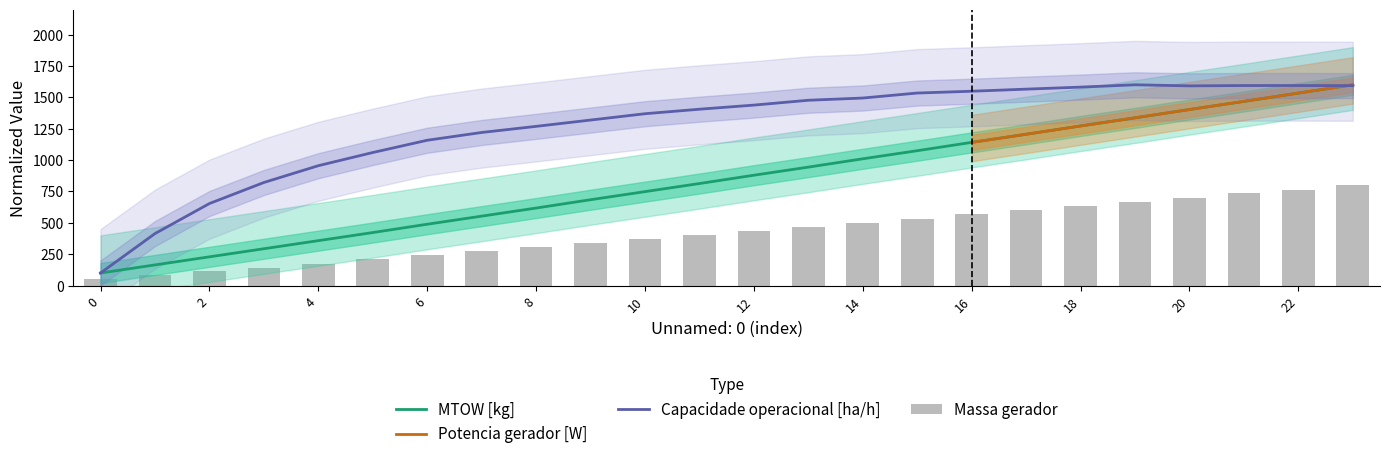

What is the highest value of the MTOW [kg] series?

1600.0